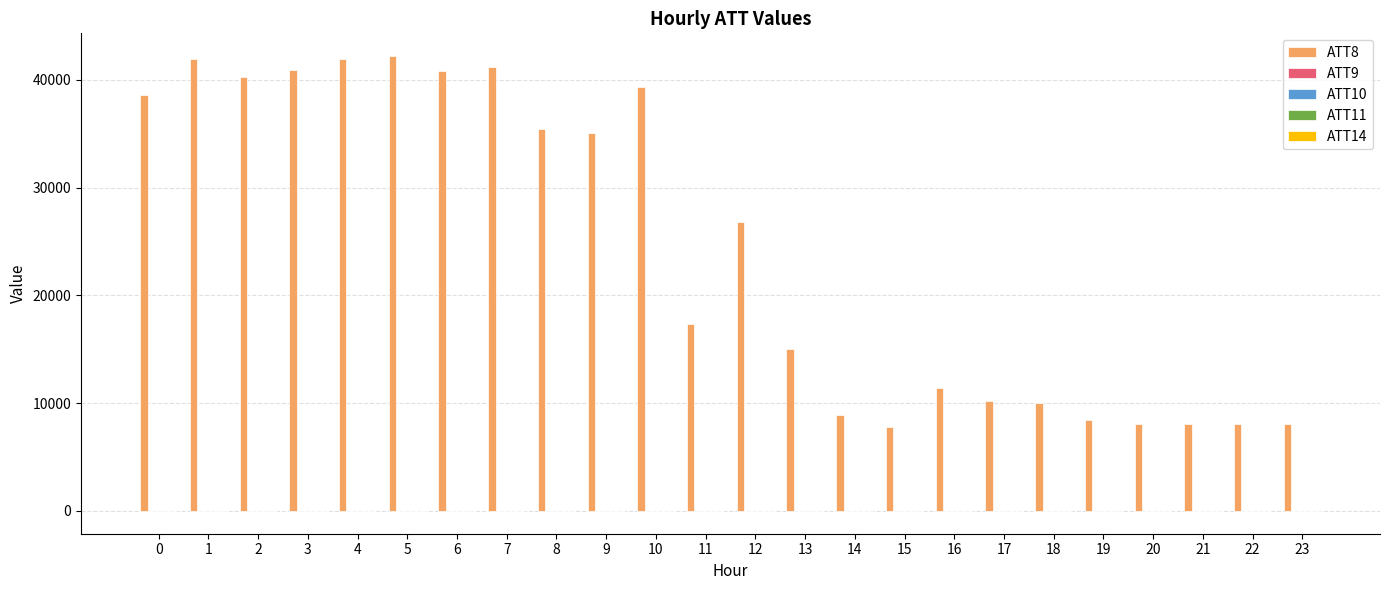

What is the greatest value displayed?

42200.0